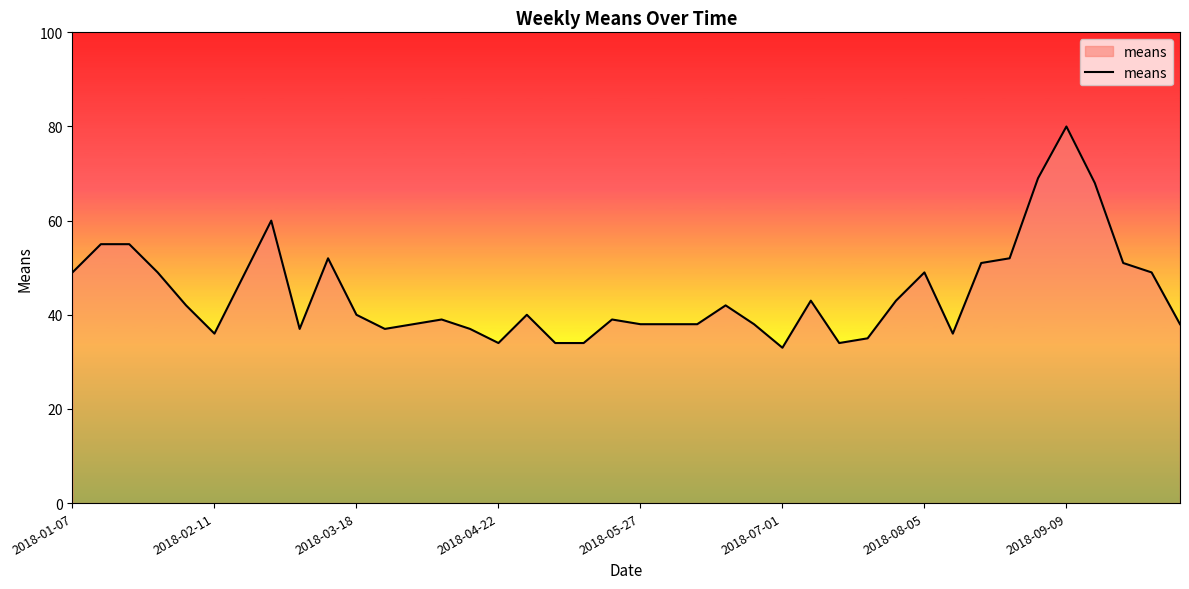

What is the difference between the maximum and minimum values?

47